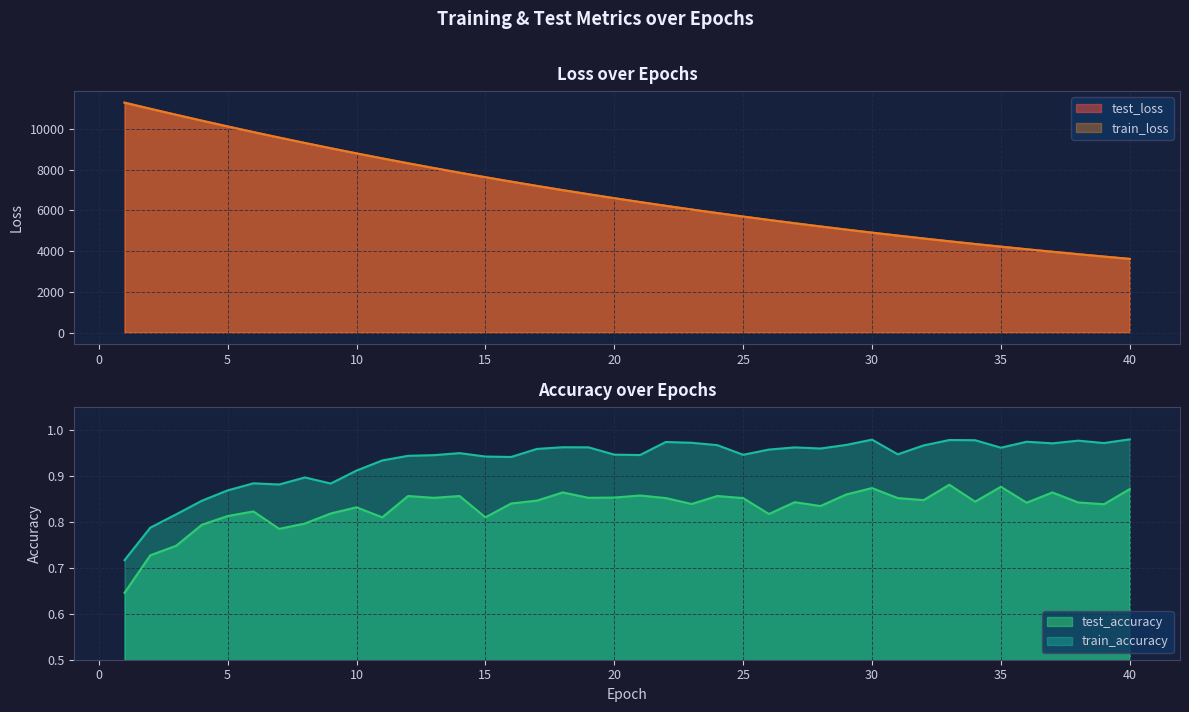

The value of test_accuracy at 2 is 0.7. True or false?

True